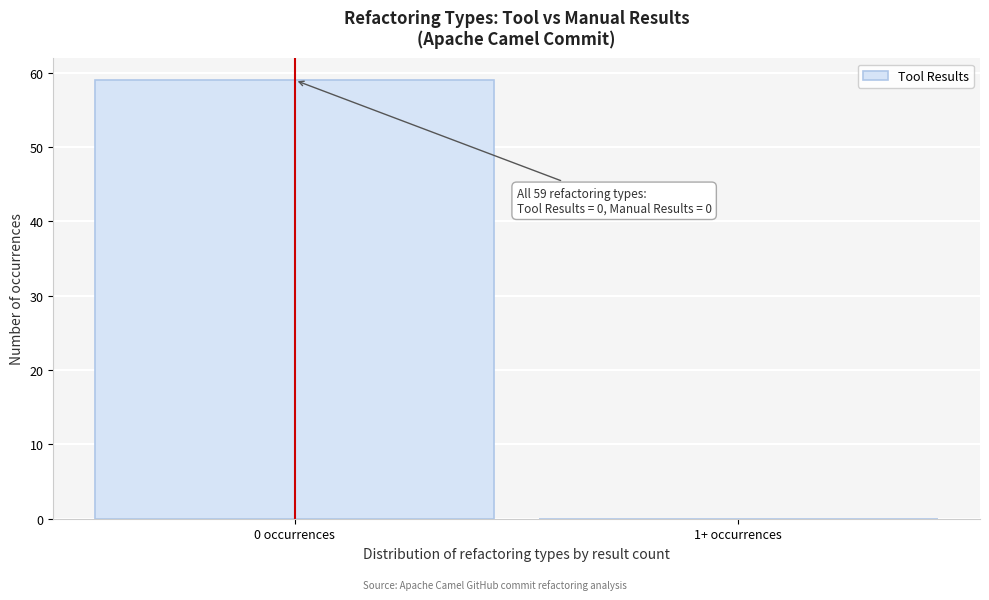

Reading left to right, transcribe all the data shown in this chart.

0 occurrences=59	1+ occurrences=0